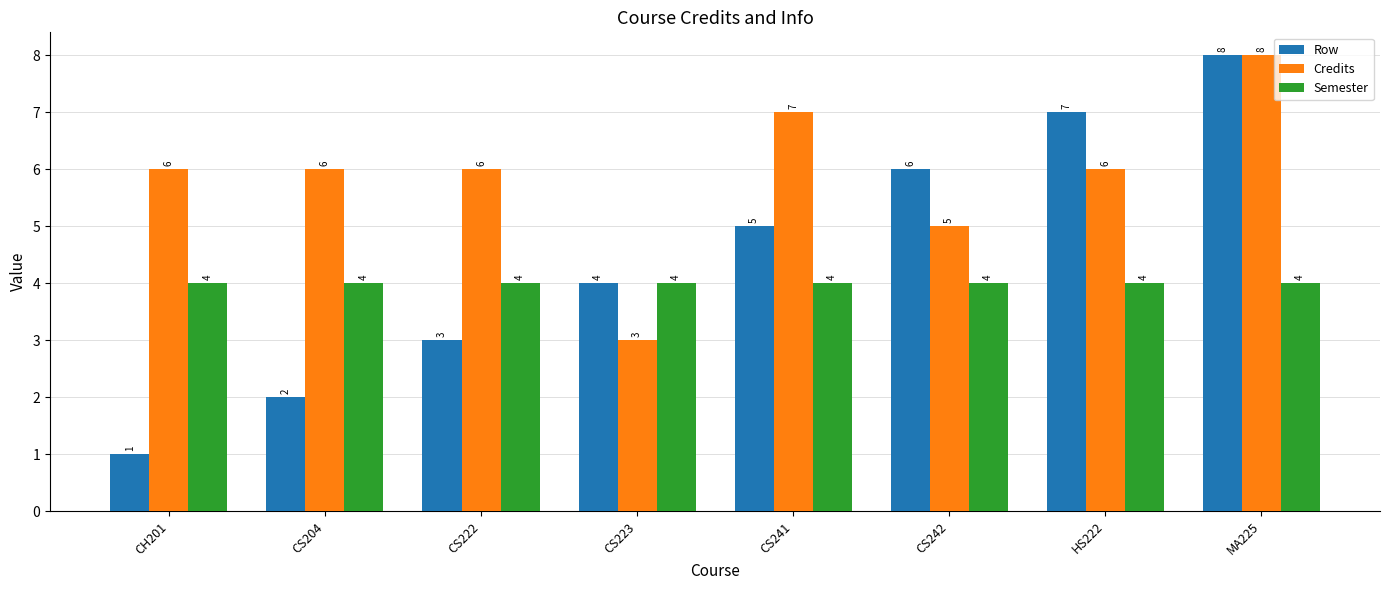

Rank the series by their average value, from lowest to highest.

Semester, Row, Credits